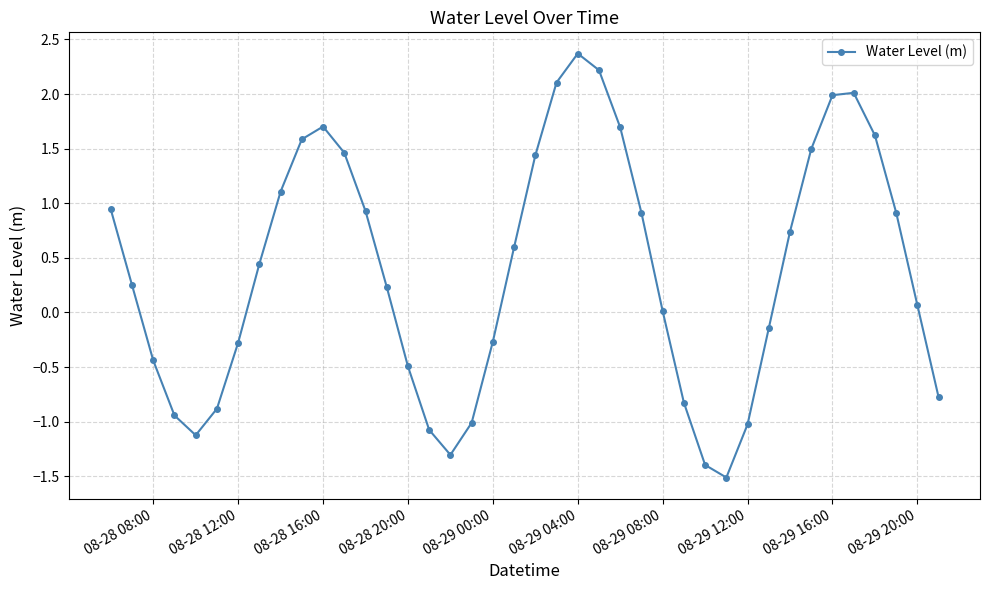

Does the chart display data point markers on the line(s)?

Yes